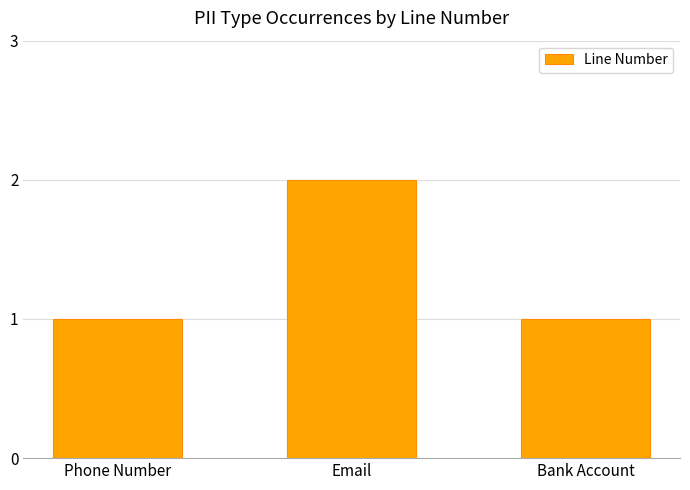

Does the chart contain stacked bars?

No